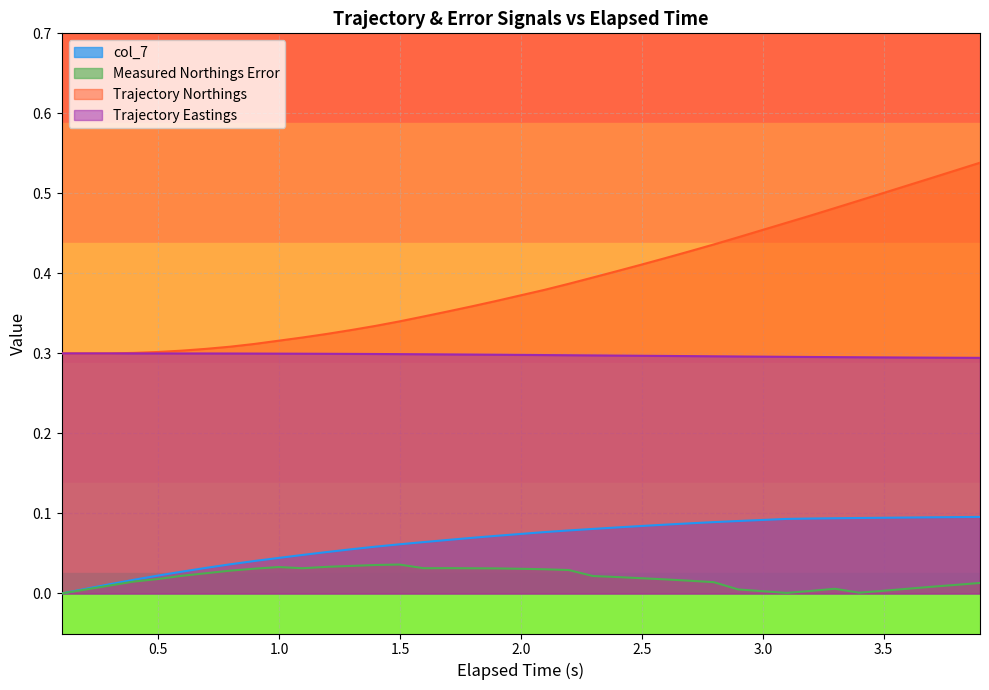

The col_7 series shows 0.1 at 2.597259998321533. True or false?

False